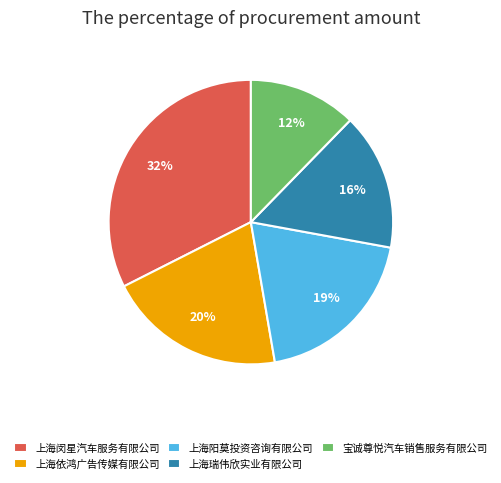

Which has a higher value, 宝诚尊悦汽车销售服务有限公司 or 上海闵星汽车服务有限公司?

上海闵星汽车服务有限公司